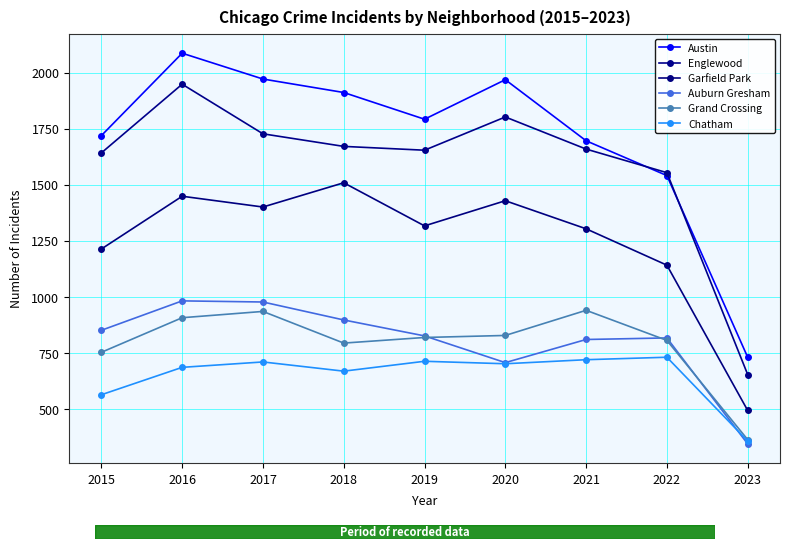

True or false: Garfield Park has more than 1 points higher than both neighbors.

True